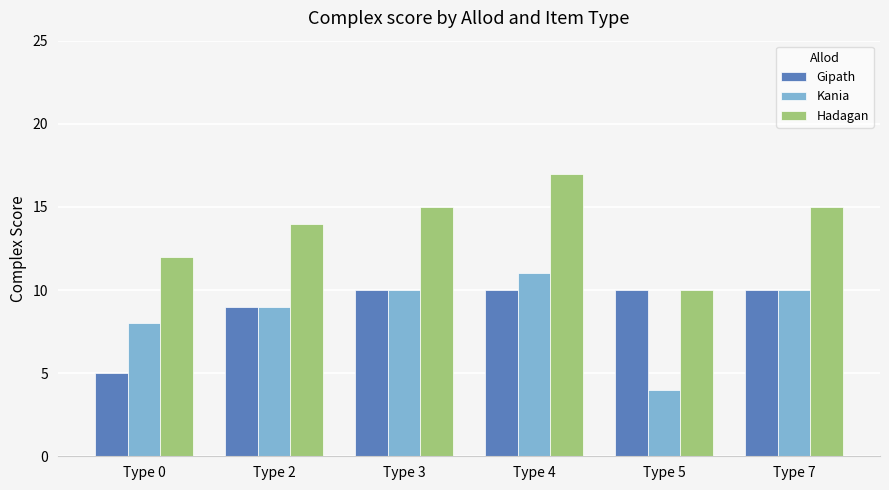

What is the value of the Kania bar at the 5th from the left?

4